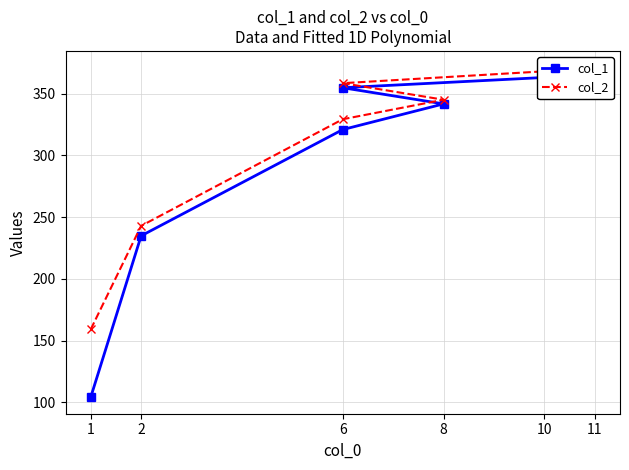

True or false: col_1 and col_2 intersect in this chart.

False